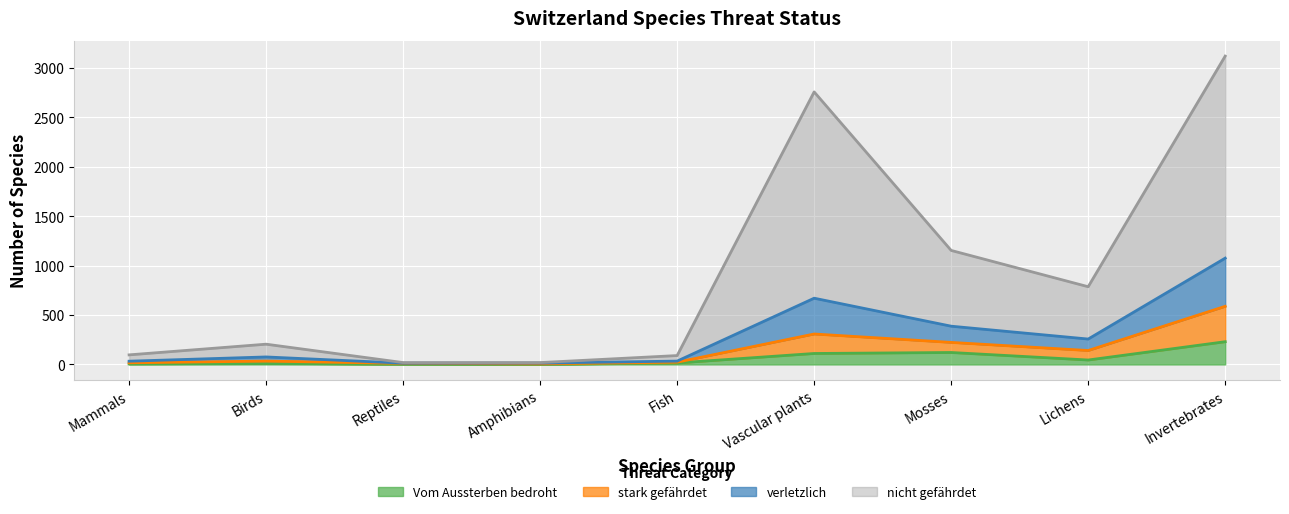

At which category is the sum across all series the highest?

Invertebrates